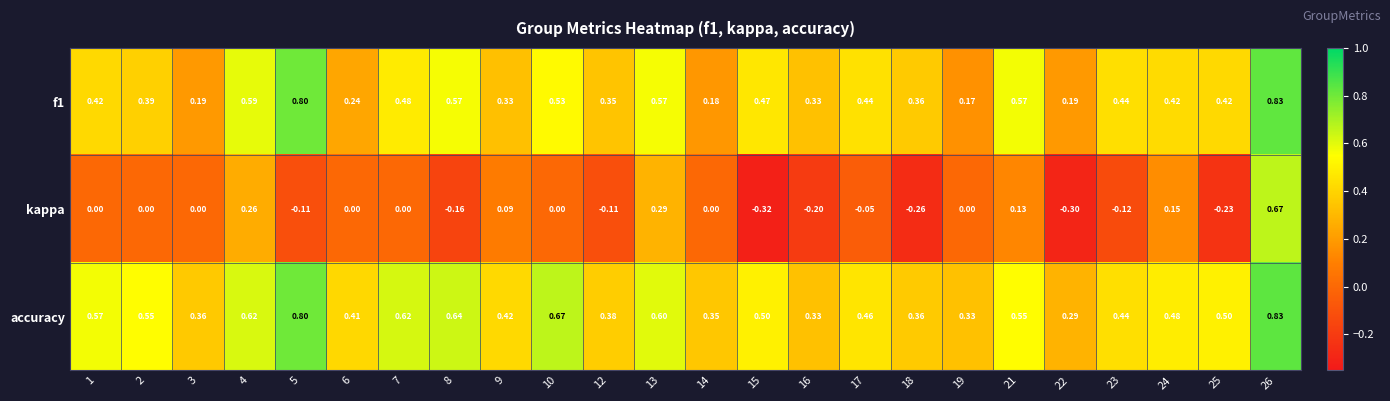

Which series has the widest spread of values?

kappa